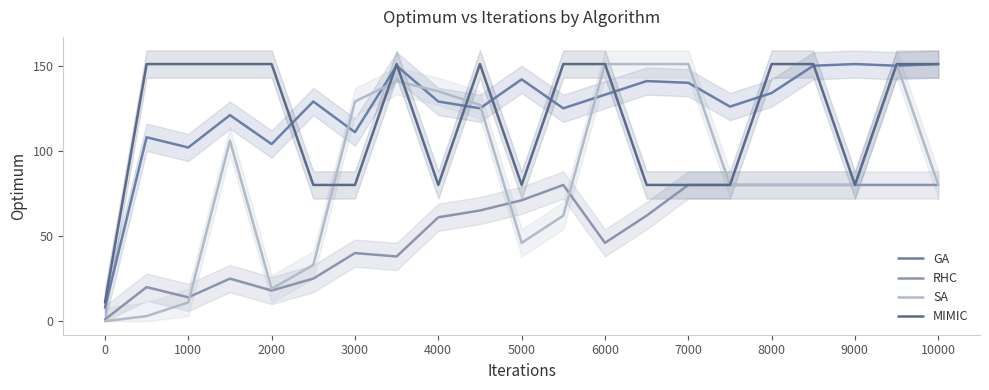

What are all the series names shown in the legend?

GA, RHC, SA, MIMIC